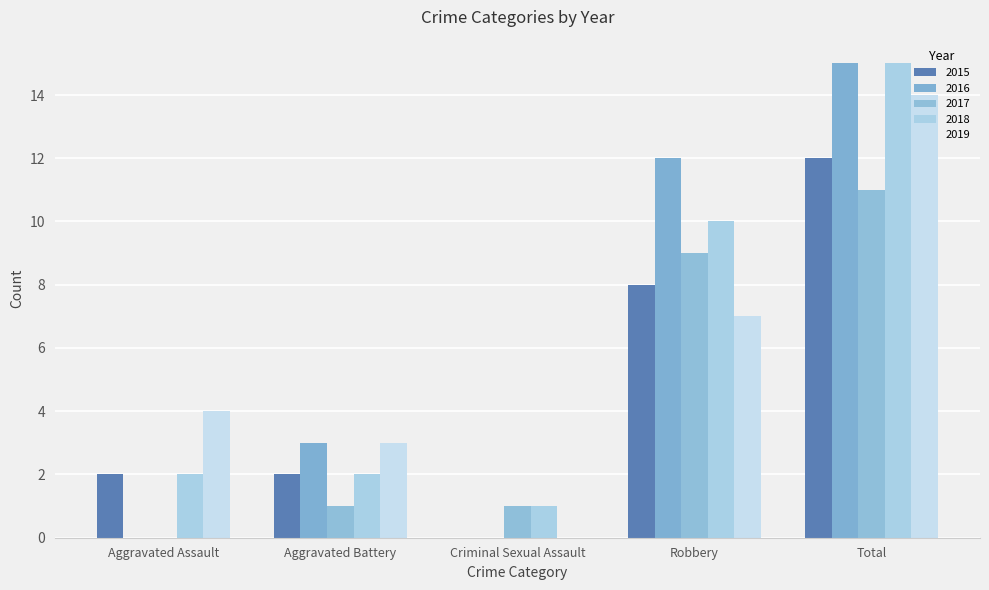

The value of 2018 at Total is 15. True or false?

True